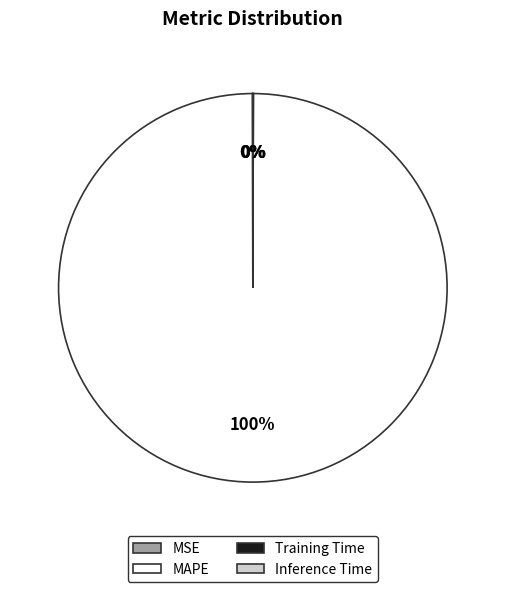

Which slice is the largest?

MAPE